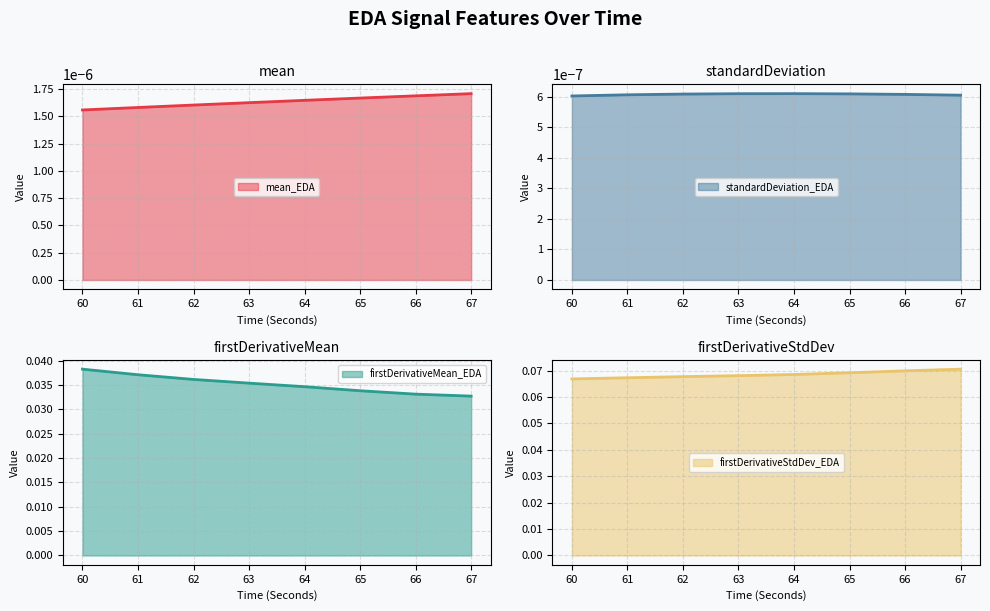

Which has a higher value, 61 or 66?

66